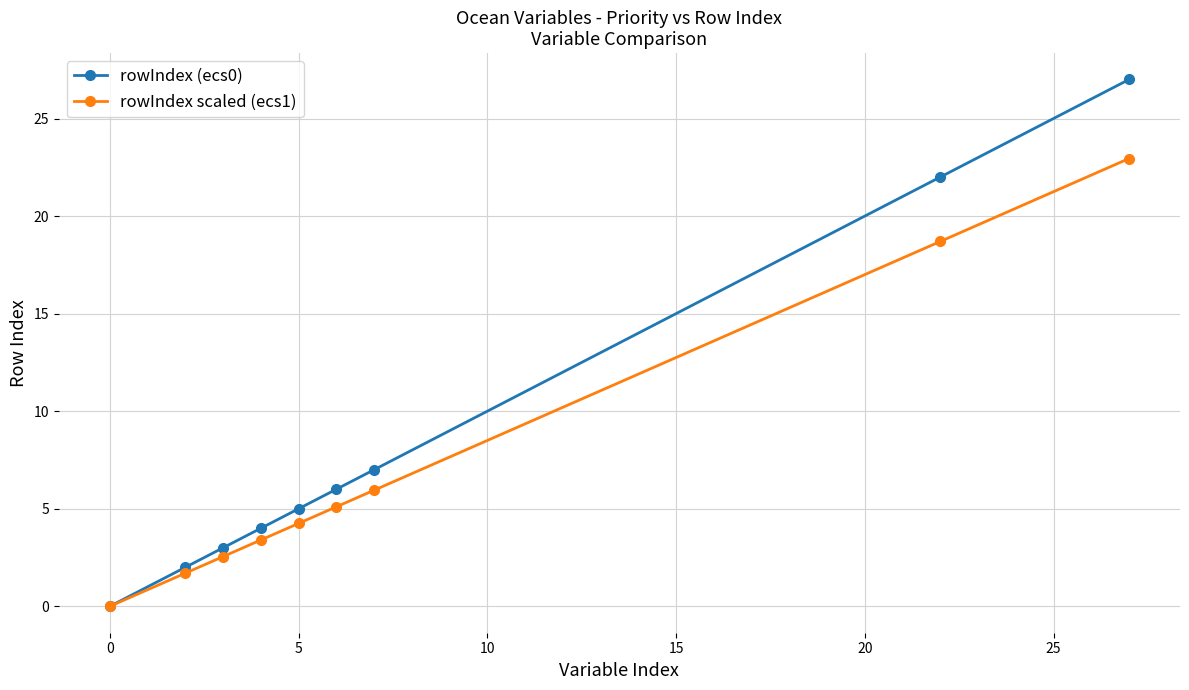

List the series in order of their peak value, highest first.

rowIndex (ecs0), rowIndex scaled (ecs1)